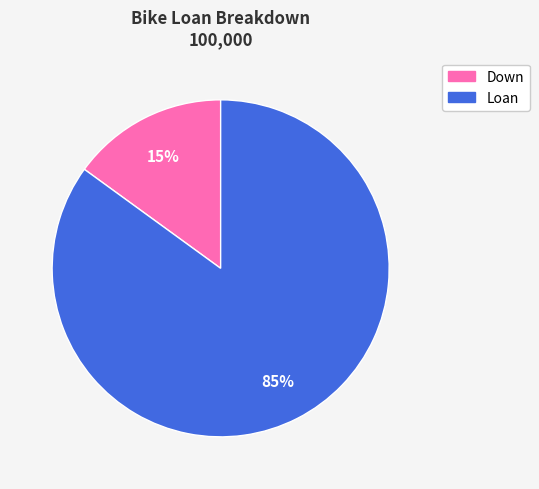

To the nearest percent, what is the difference between the largest and smallest slice percentages?

70%